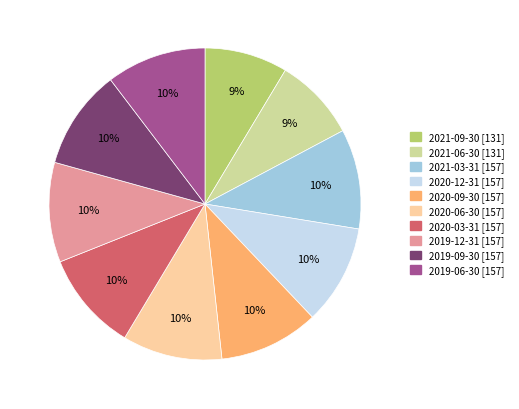

To the nearest percent, what is the average slice percentage?

10%